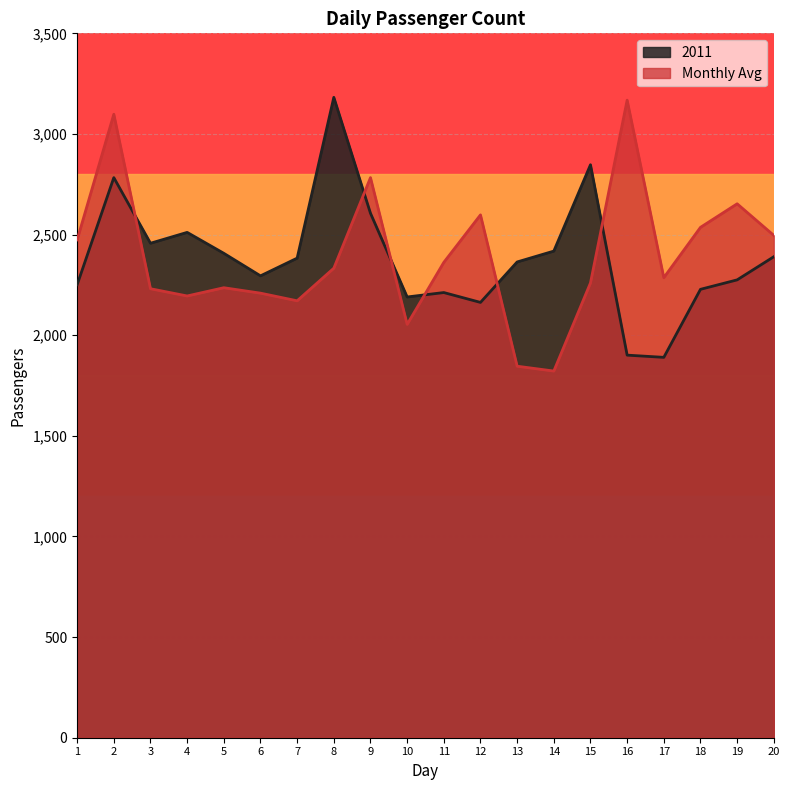

Between which two adjacent categories do 2011 and Monthly Avg first intersect?

2 and 3